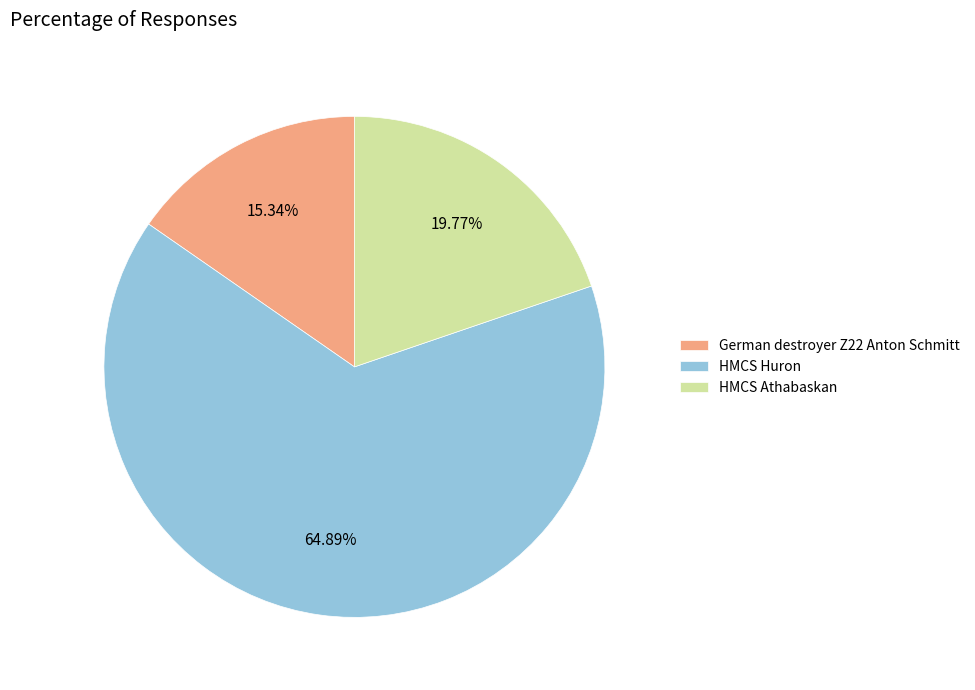

Combined, what portion of the pie is HMCS Athabaskan and German destroyer Z22 Anton Schmitt?

35.1%